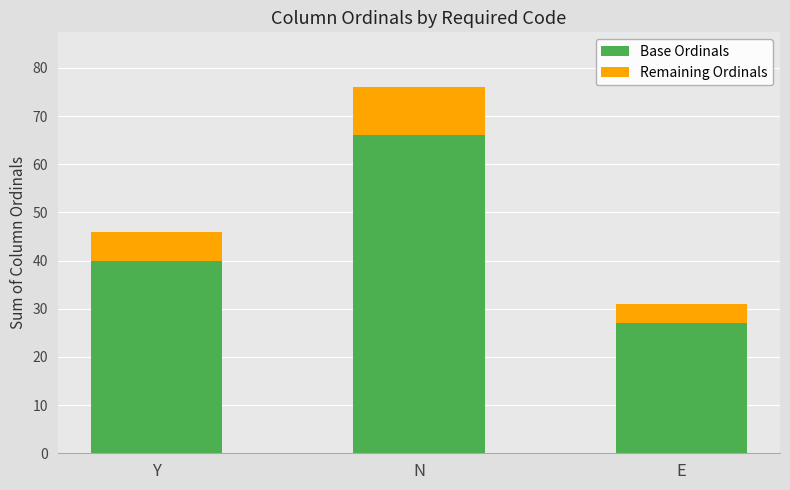

At which label does Base Ordinals reach its peak?

N